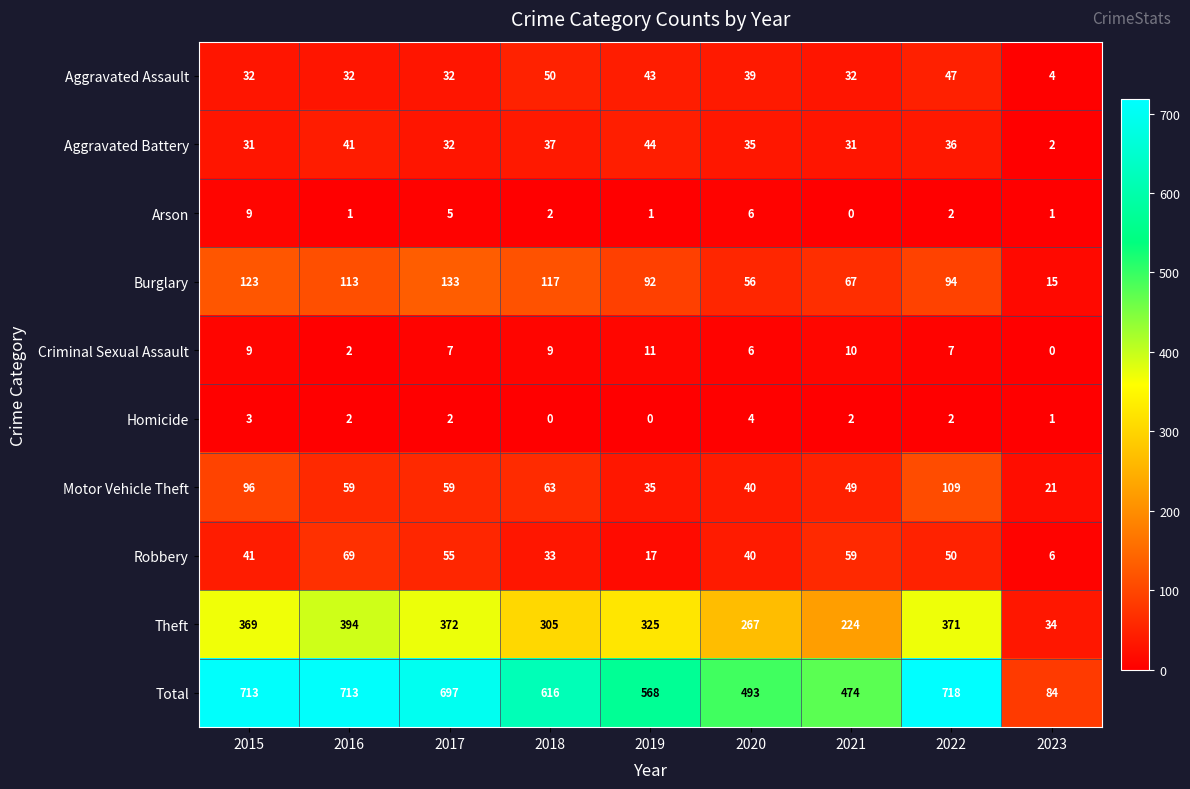

Between 2015 and 2020, which series saw the biggest shift?

Total